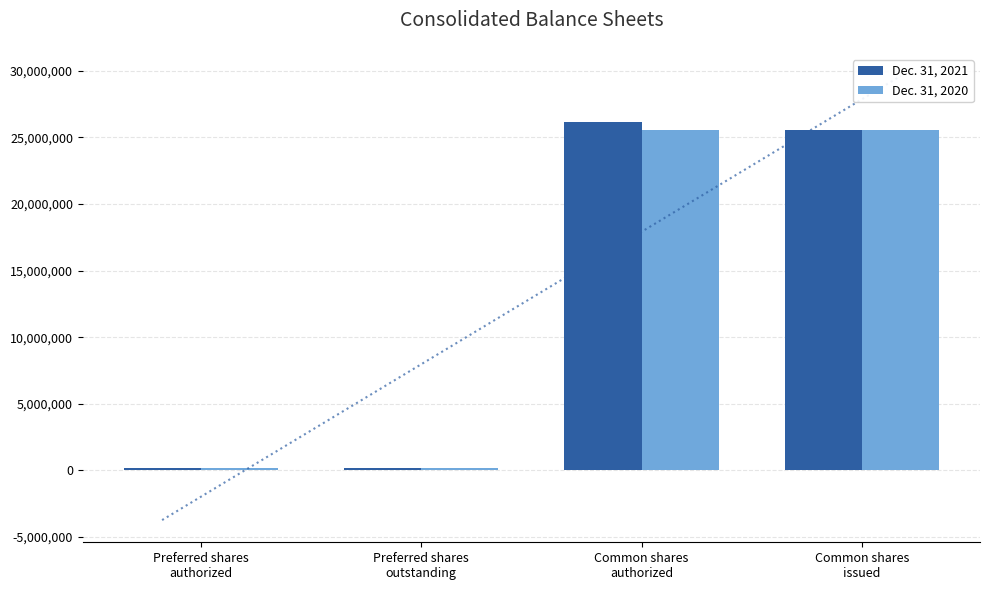

The Dec. 31, 2020 series shows 36334 at Preferred shares
outstanding. True or false?

False